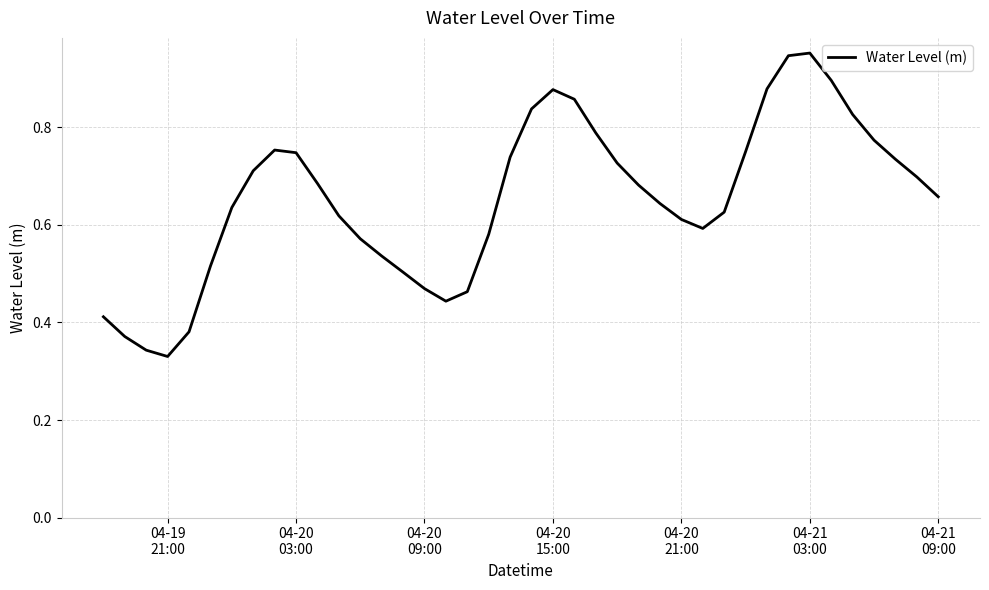

What is the difference between the maximum and minimum values?

0.6